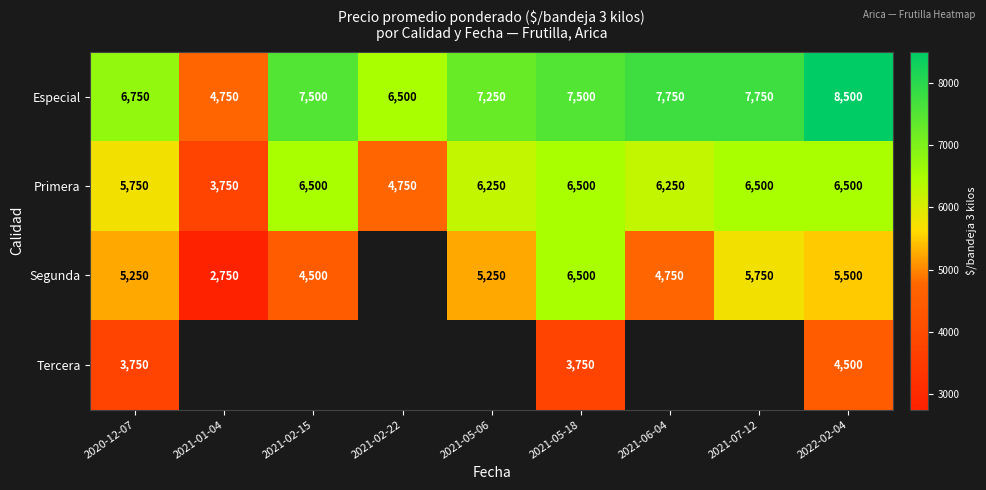

What is the spread (max minus min) of values at 2021-02-15?

3000.0